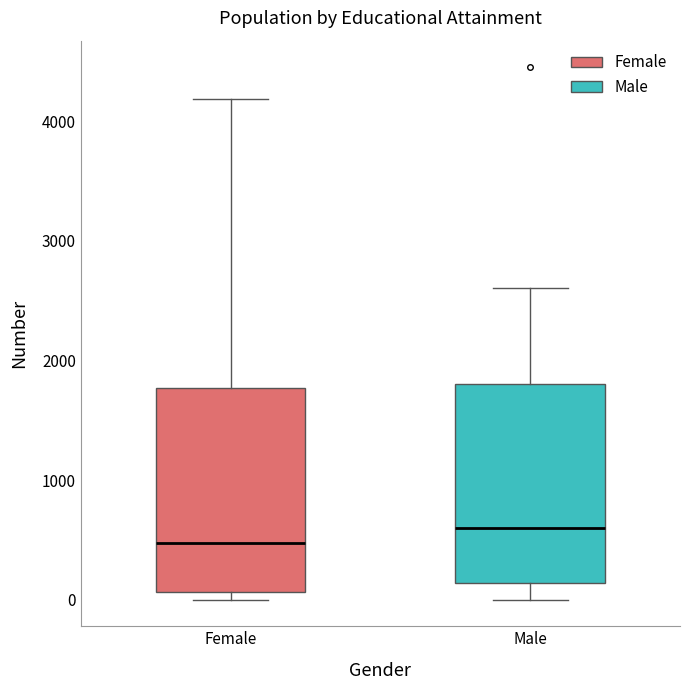

Which box has the highest median line?

Male